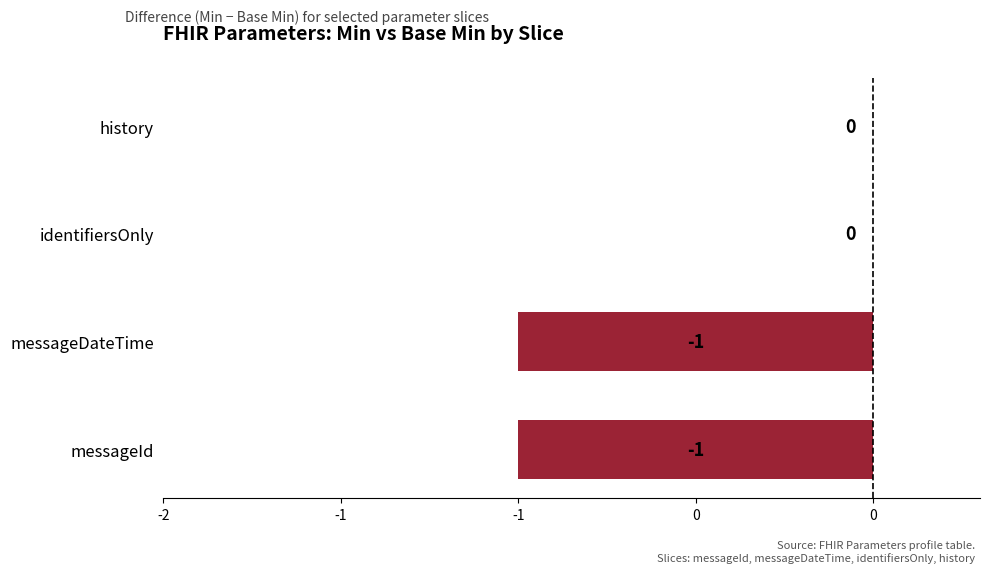

Are the bars grouped side by side (vs. stacked)?

No